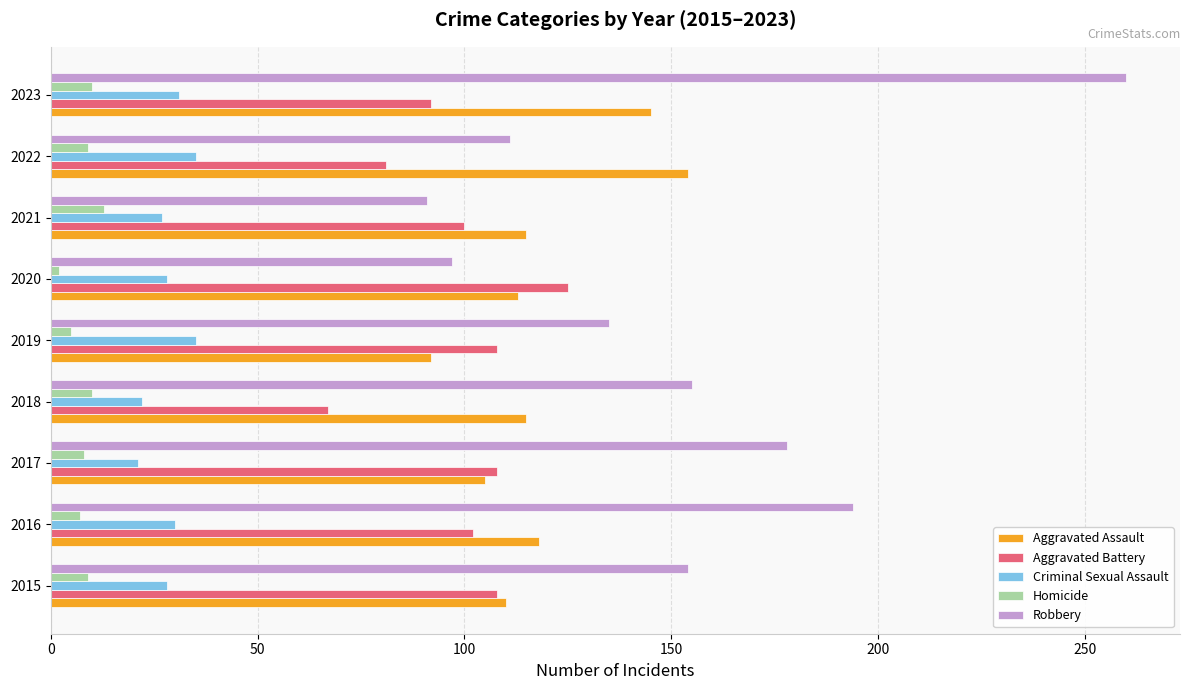

Which series has the largest range (max minus min)?

Robbery